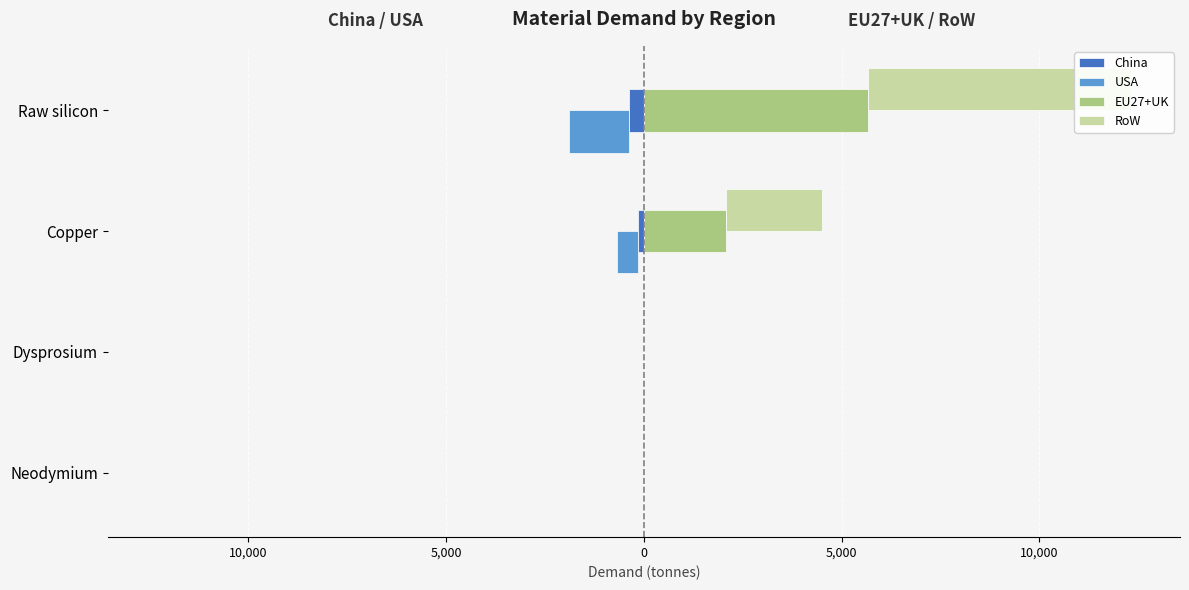

Is it true that RoW equals 9900.8 at Raw silicon?

False